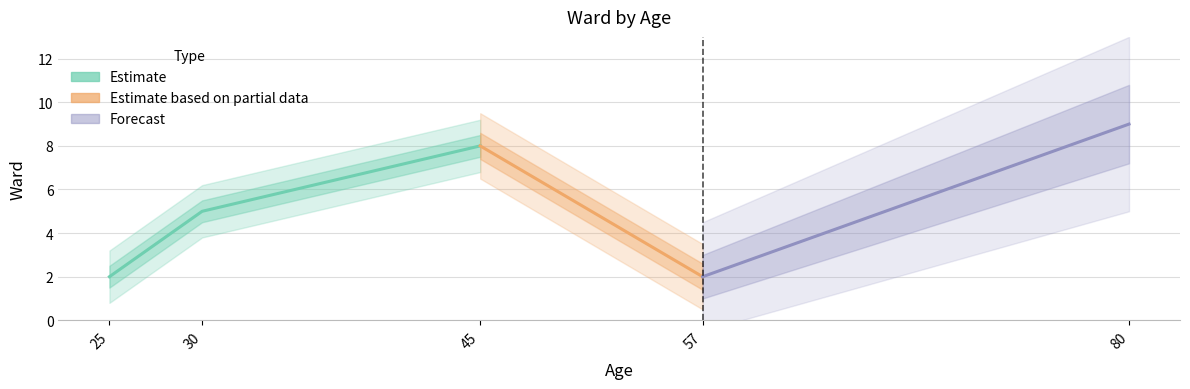

Where is the first local minimum?

57